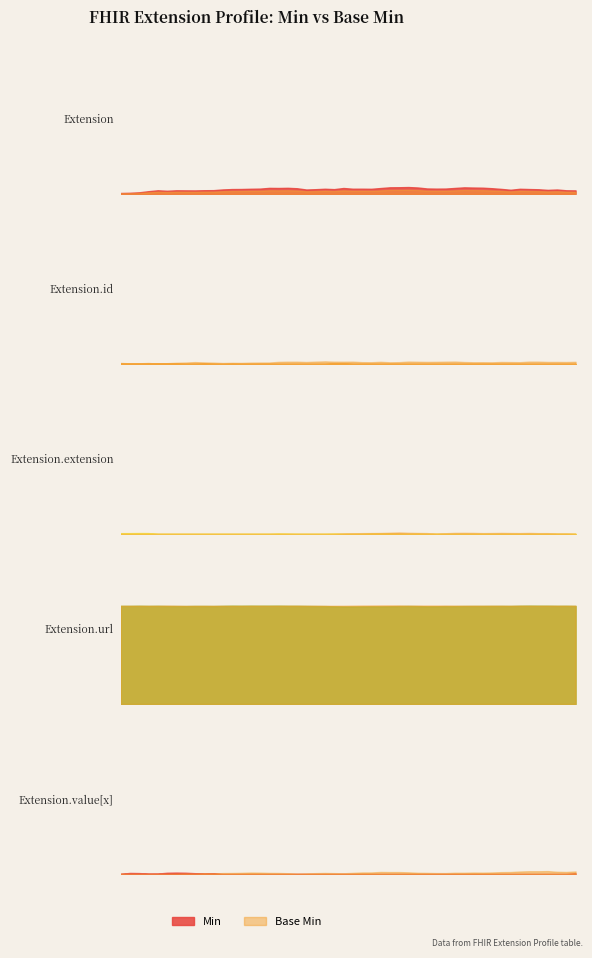

What is the label of the 5th point from the right?

Extension